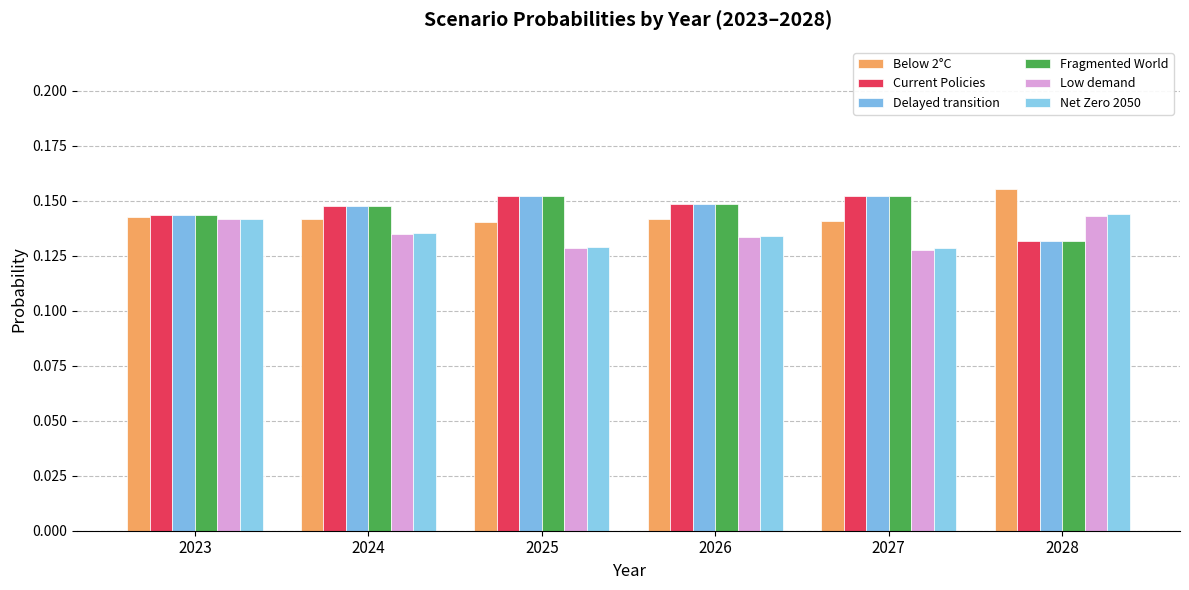

Count the Current Policies values in the range 0 to 1.

6